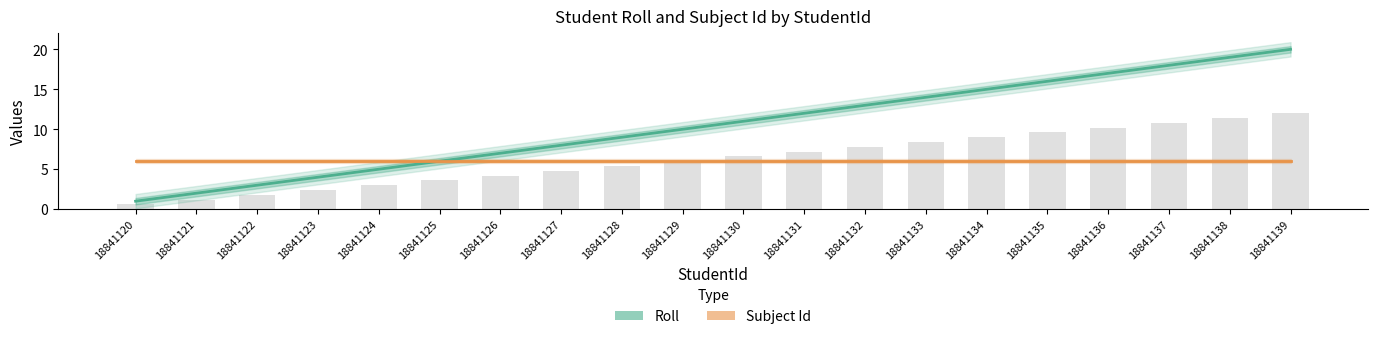

At which label does Roll reach its peak?

18841139